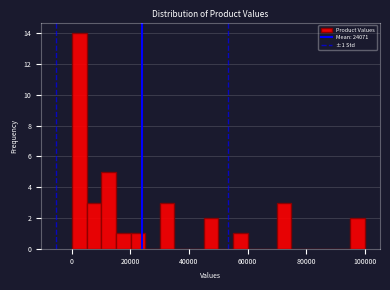

Around what value on the x-axis is the tallest bar? Give the approximate position of its centre, as read against the axis.

2000